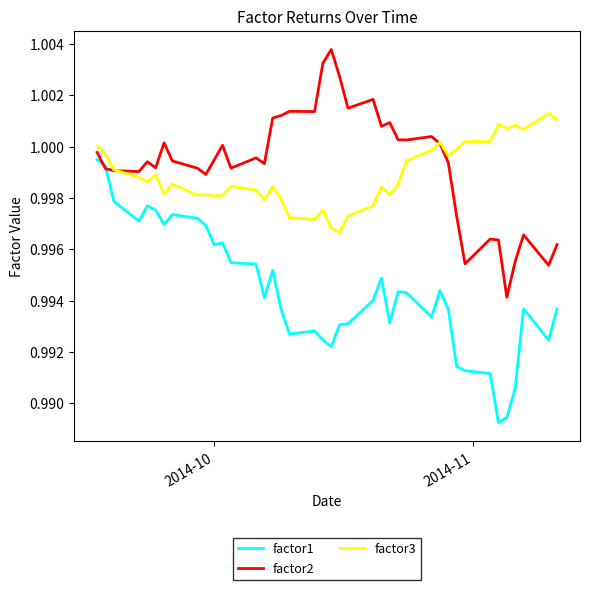

How many series are shown in this chart?

3